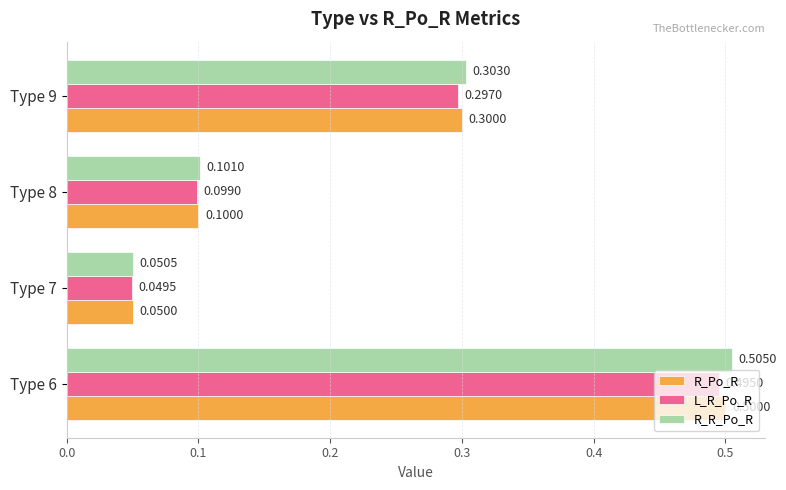

What is the total value across all series at Type 6?

1.5